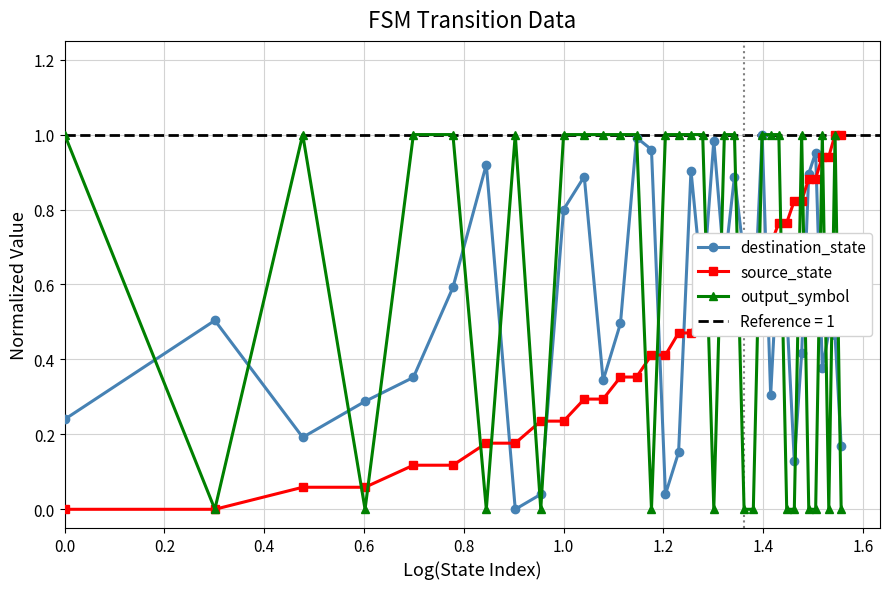

How many values in destination_state are above zero?

35